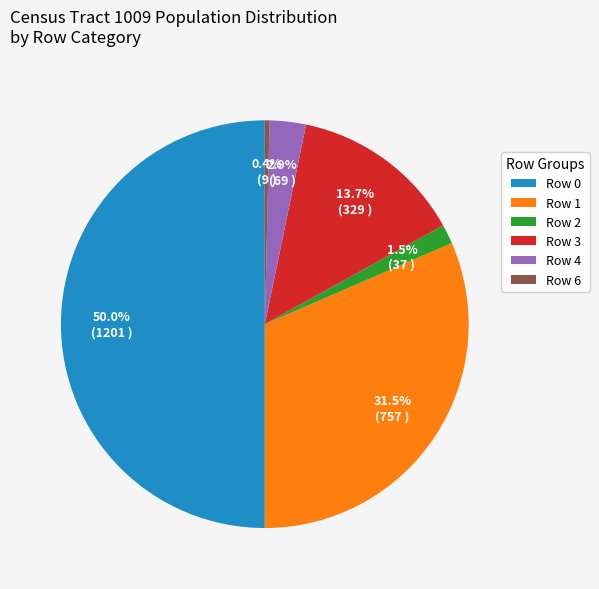

Combined, what portion of the pie is Row 3 and Row 0?

63.7%